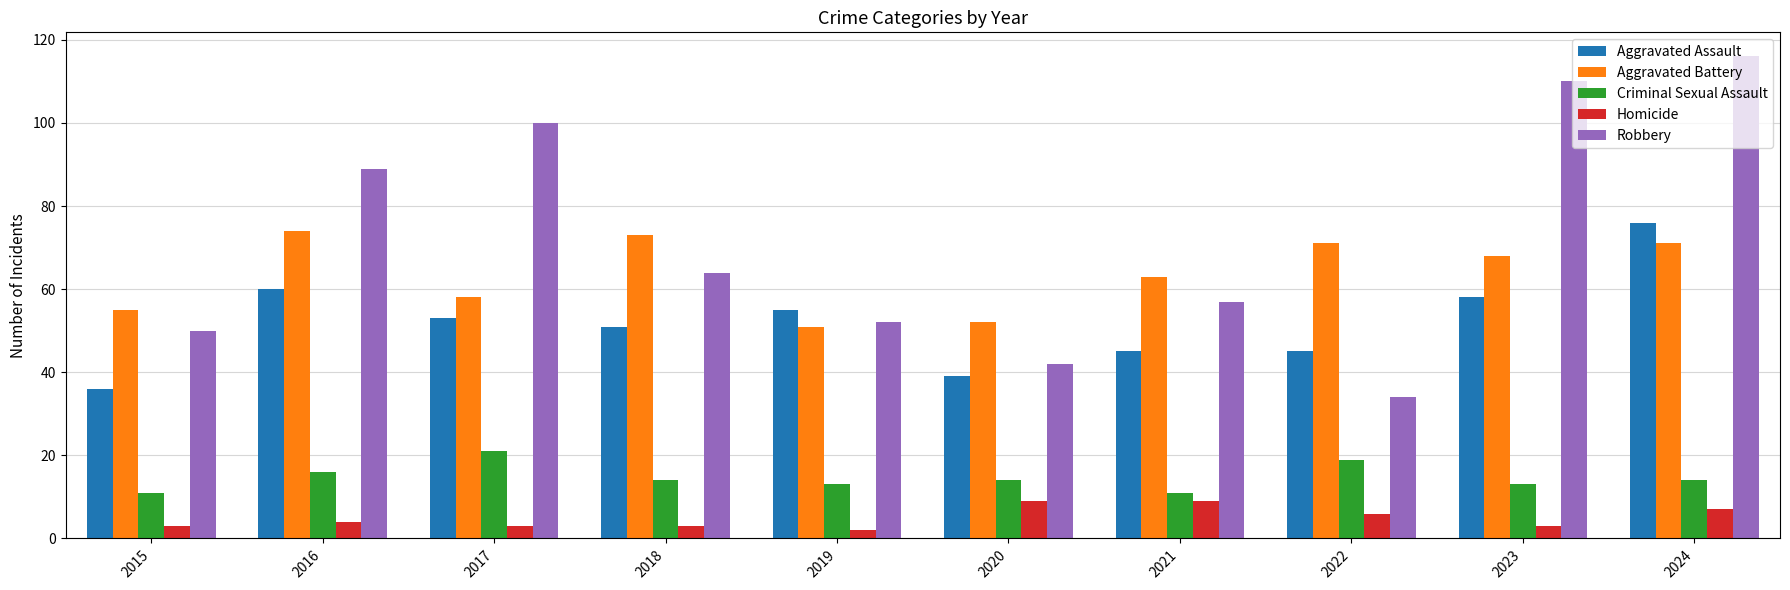

What is the minimum value shown in the chart?

2